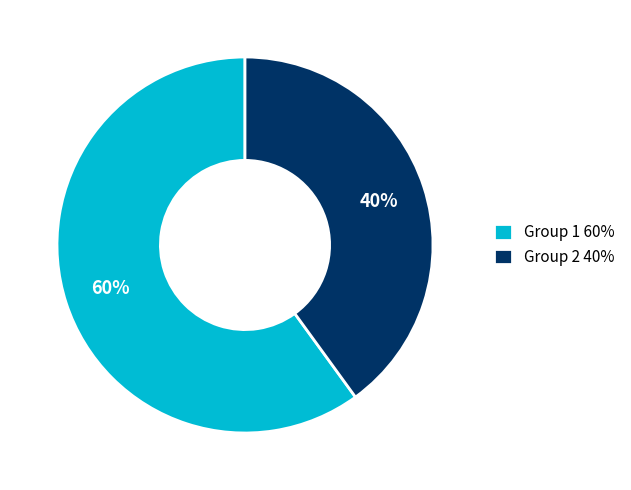

Count the number of slices in the pie.

2